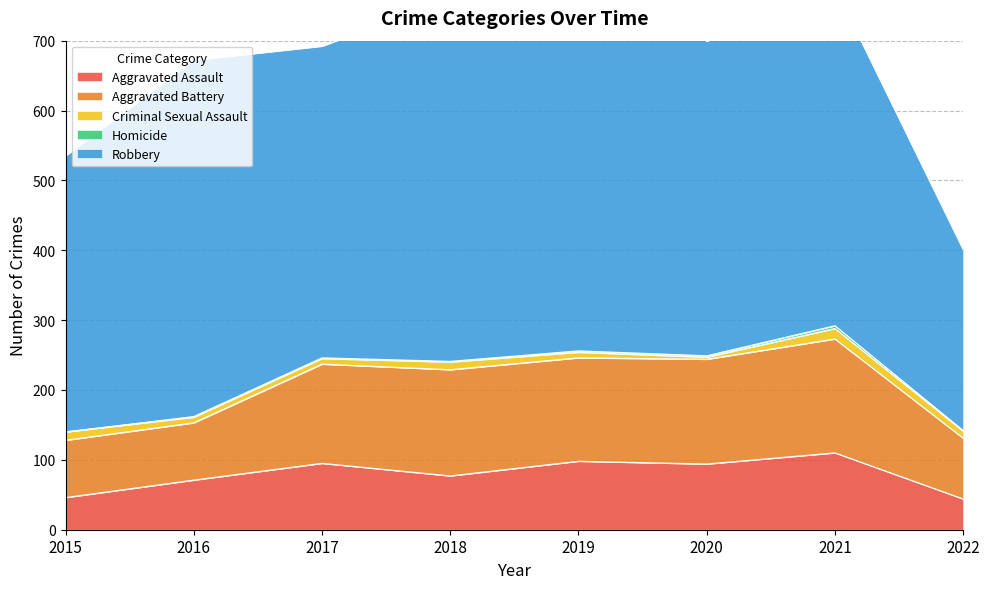

In Criminal Sexual Assault, how many points are lower than both neighbors (excluding endpoints)?

1